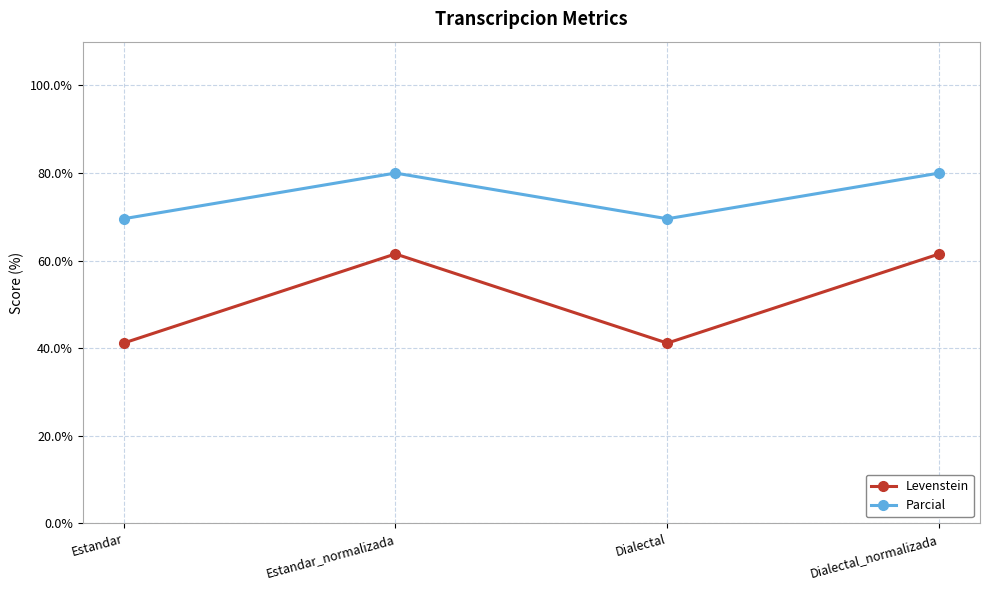

What are all the series names shown in the legend?

Levenstein, Parcial